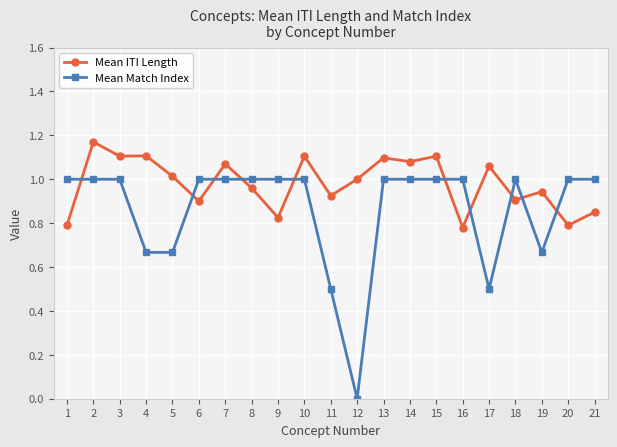

Which series has the largest total across all categories?

Mean ITI Length